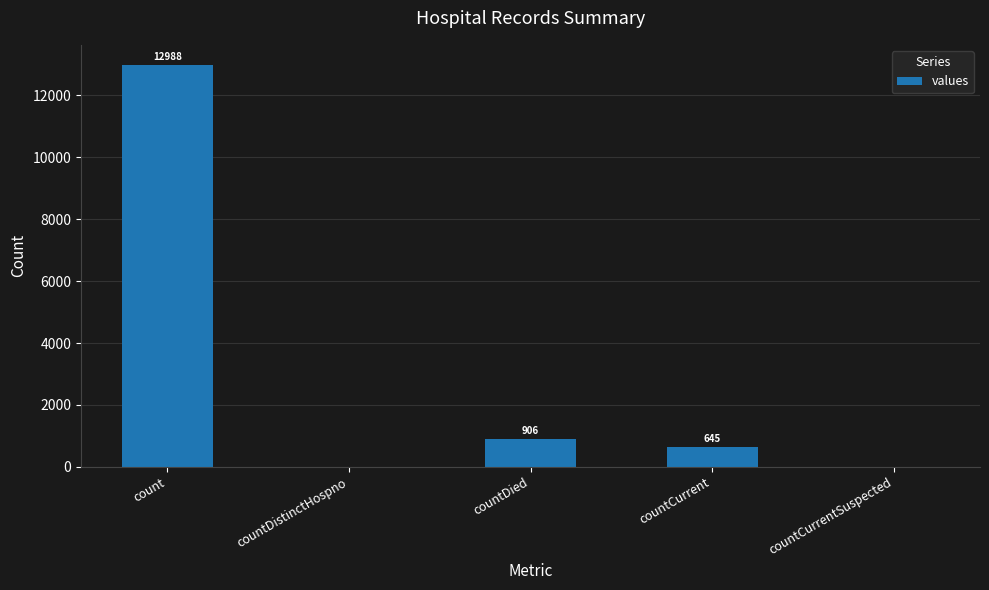

The value at countDied is 1319. True or false?

False